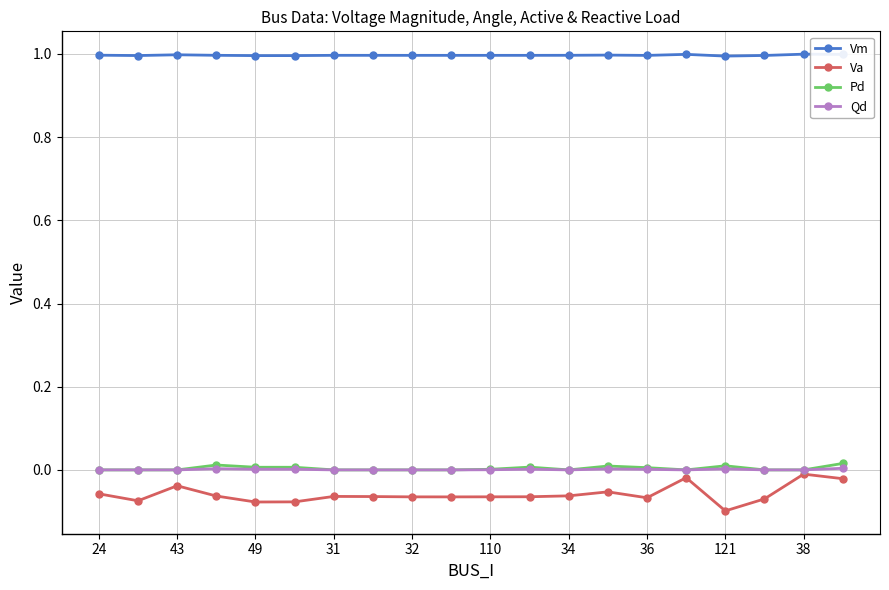

True or false: Va and Vm intersect in this chart.

False